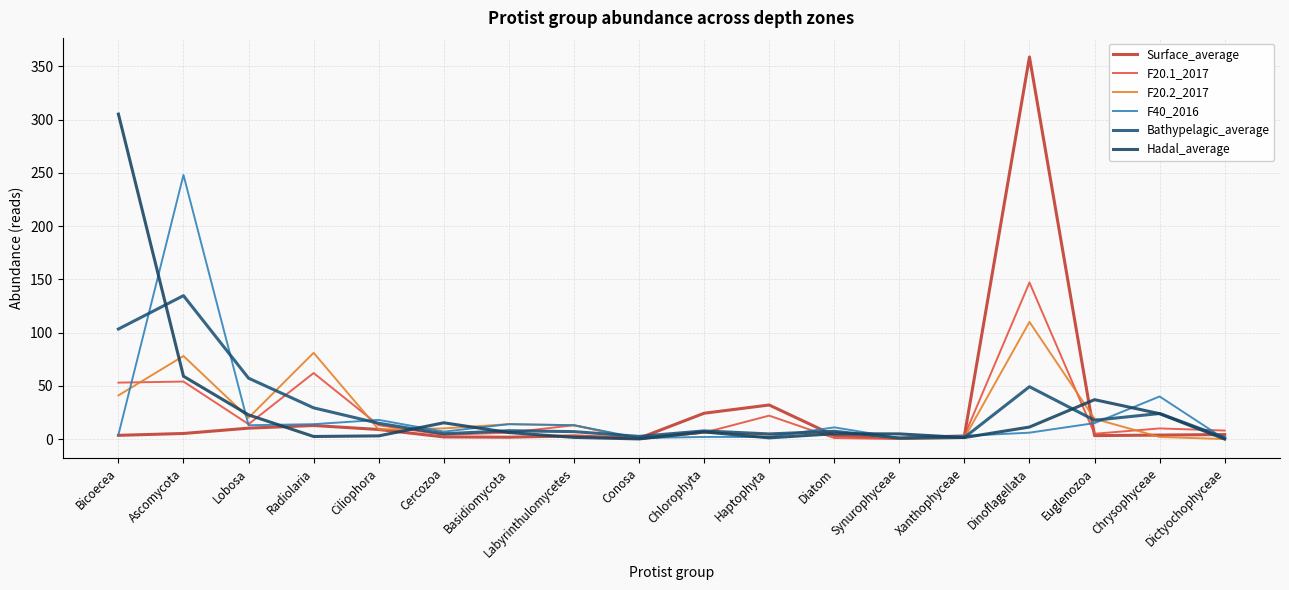

The value of F20.1_2017 at Ascomycota is 54.0. True or false?

True